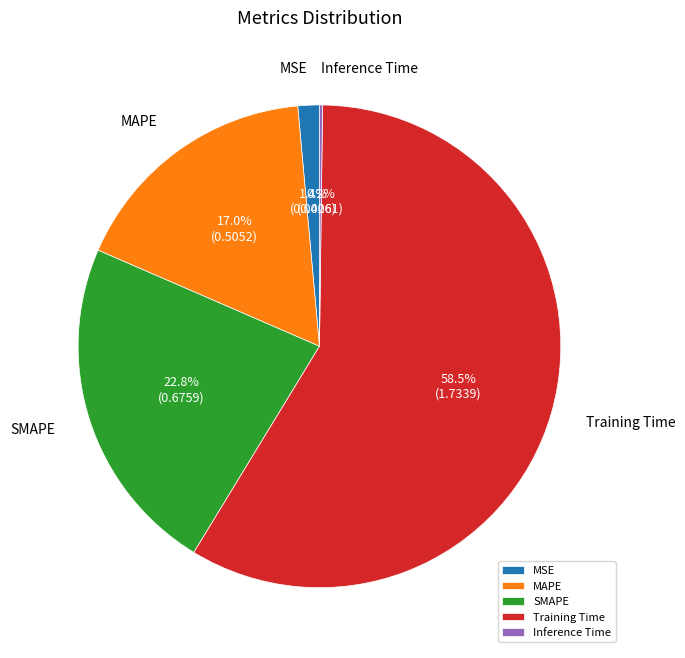

Which has a higher value, Training Time or MAPE?

Training Time